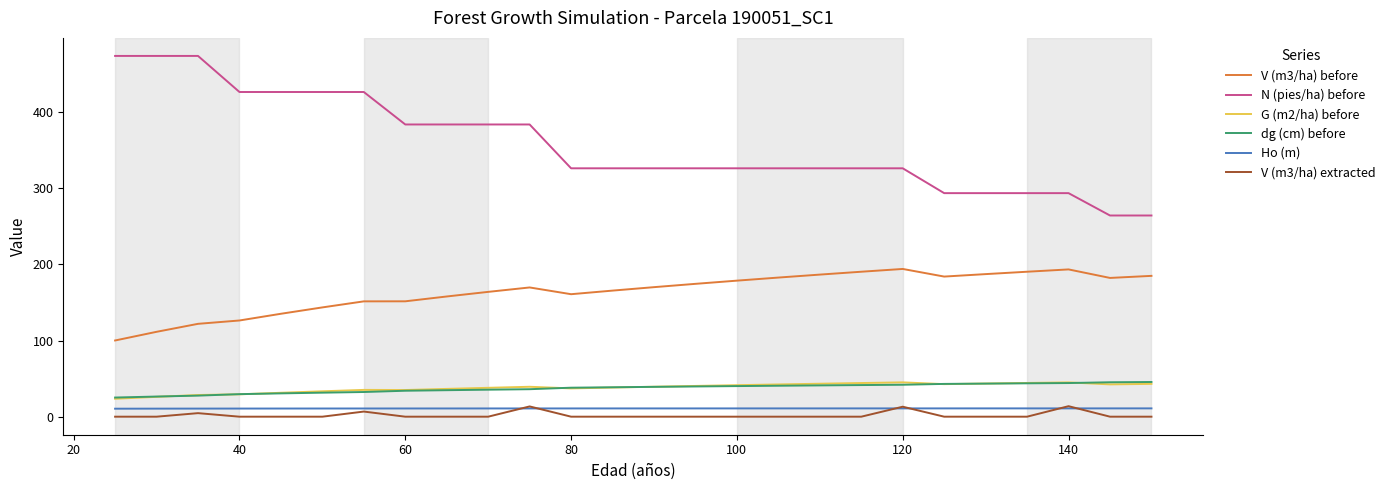

Which series has the largest total across all categories?

N (pies/ha) before